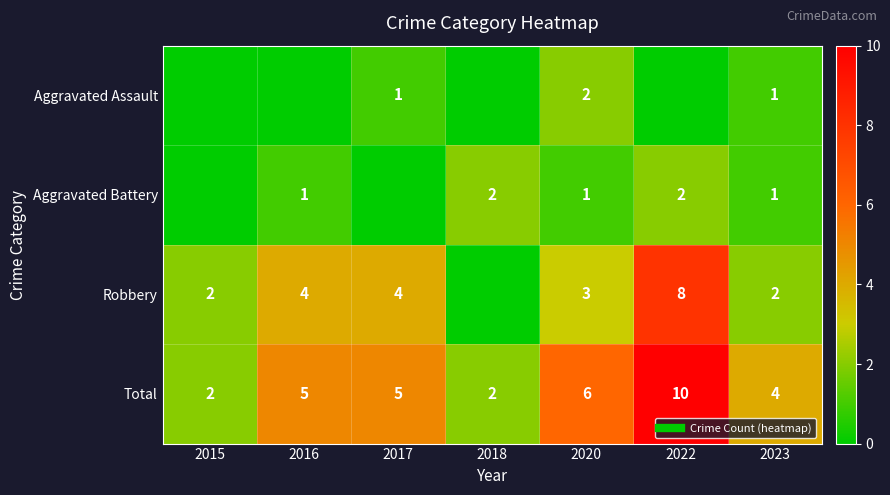

Between 2016 and 2022, which is larger?

2016